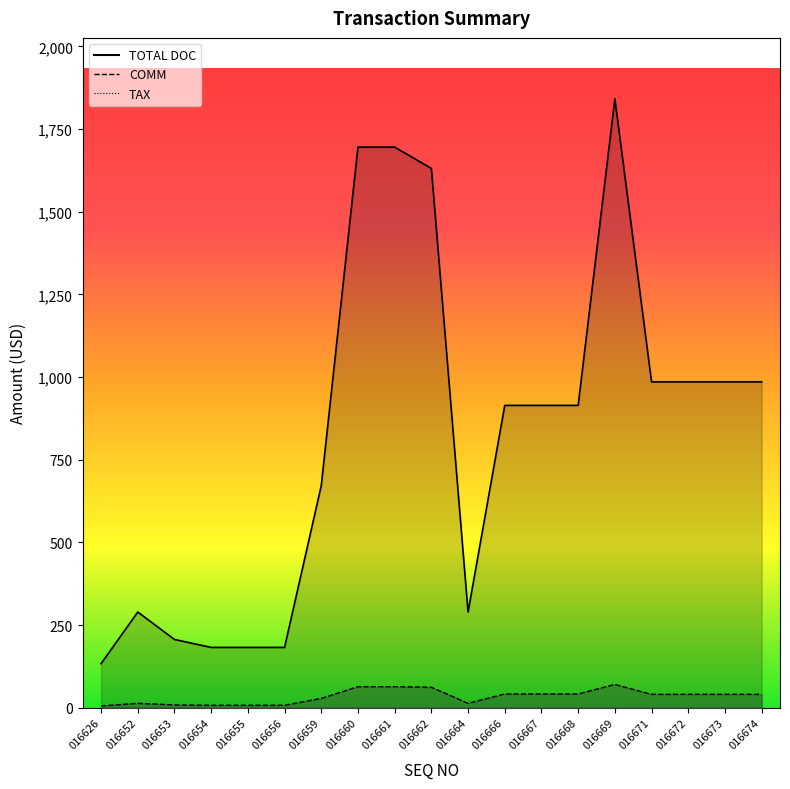

Which series has the largest total across all categories?

TOTAL DOC